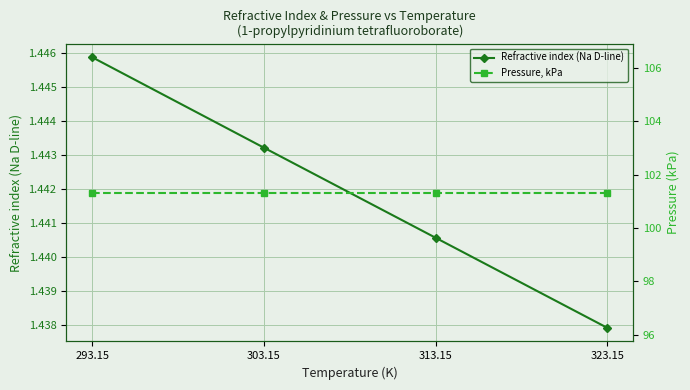

Rank the series by their average value, from highest to lowest.

Pressure, kPa, Refractive index (Na D-line)